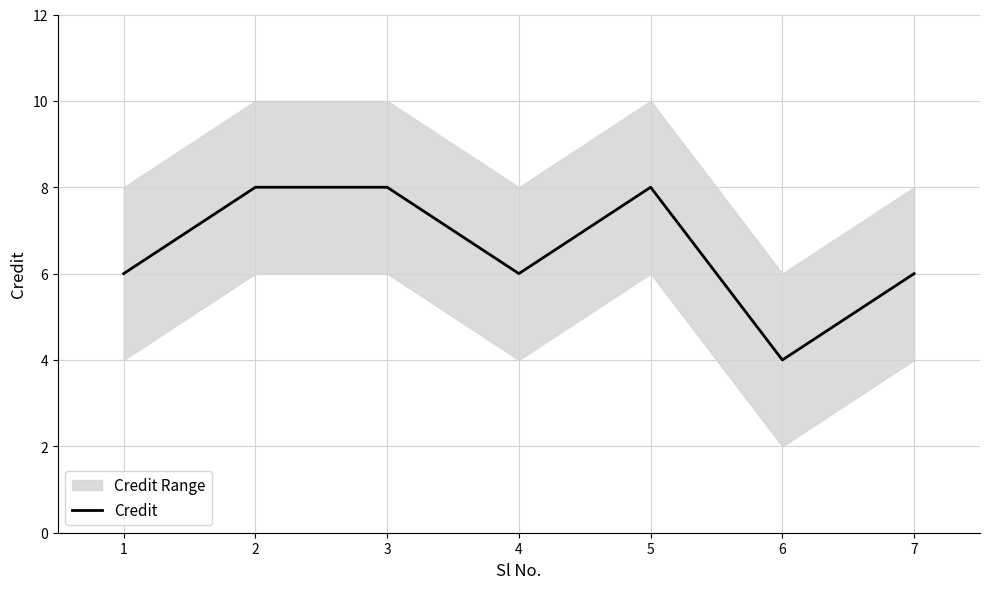

Rank the categories by value from highest to lowest.

2, 3, 5, 1, 4, 7, 6